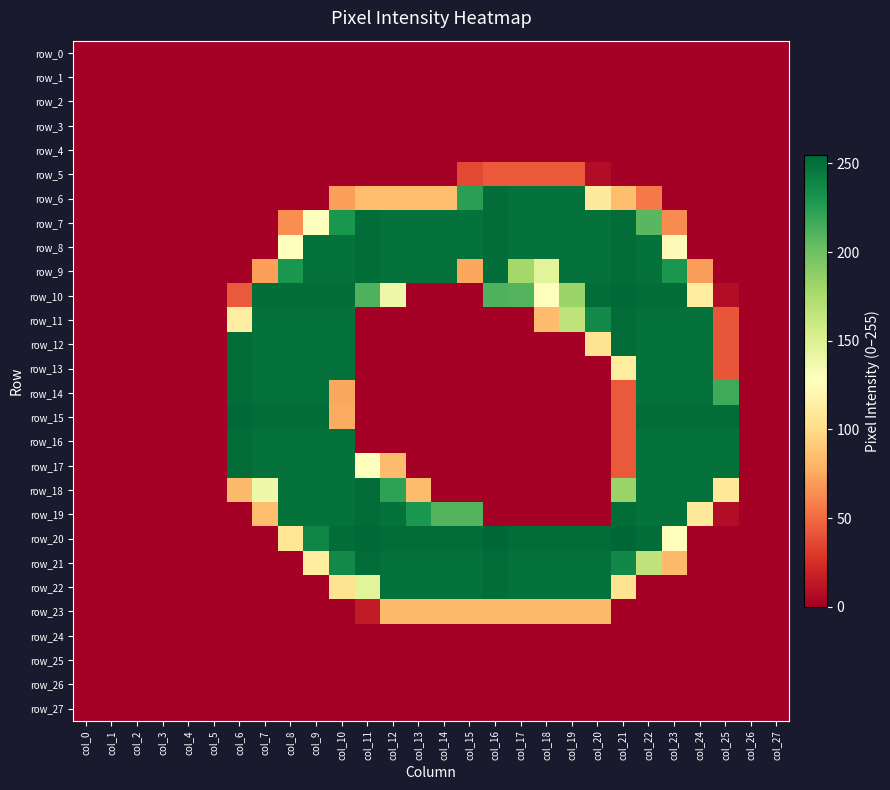

Which has a higher value, col_4 or col_18?

col_4